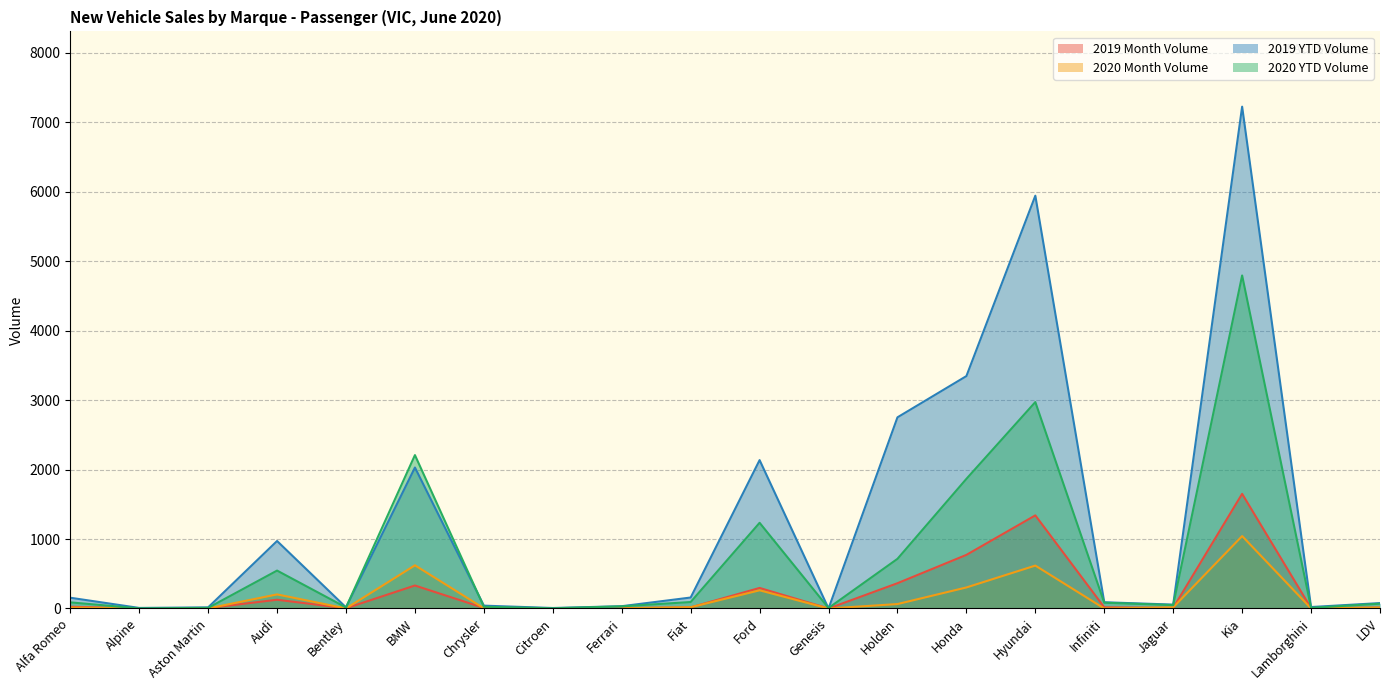

What position from the left is Bentley?

5